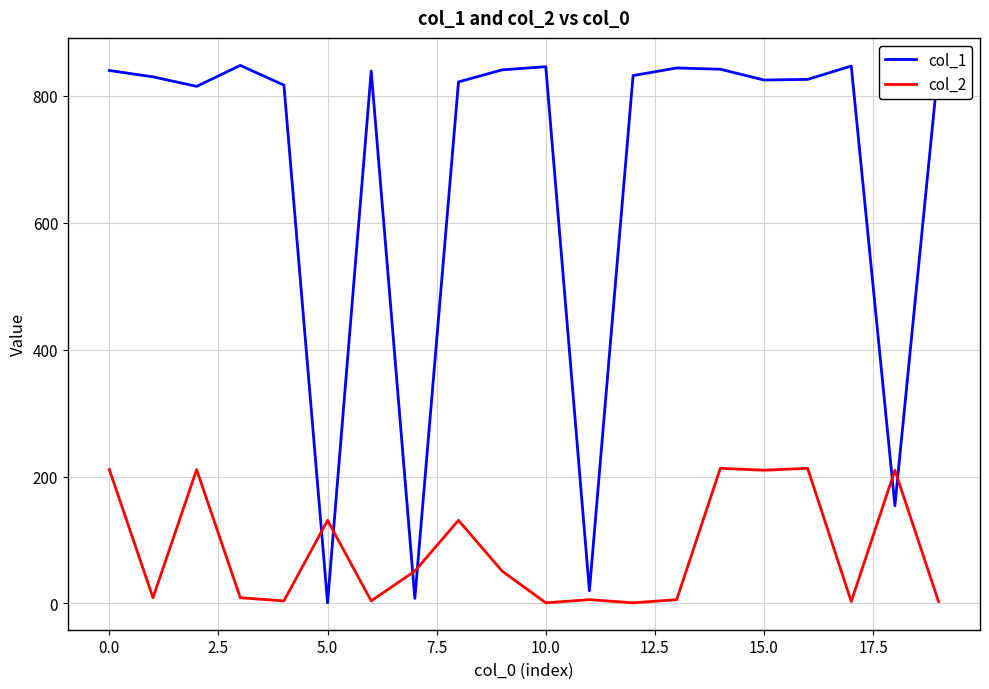

What position from the left is 19?

20